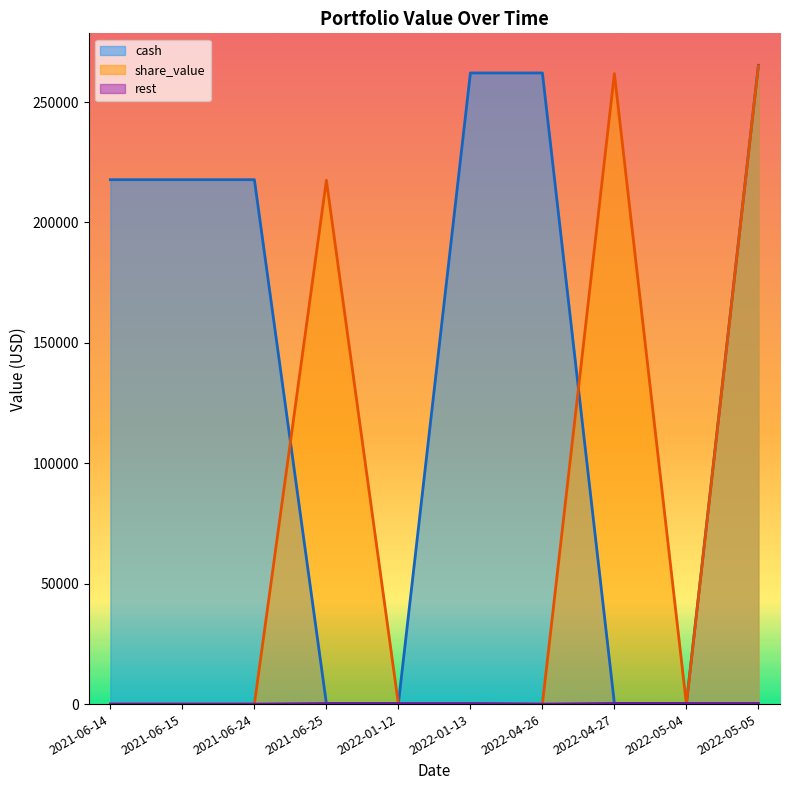

Is it true that rest equals 239.1 at 2022-01-13?

True